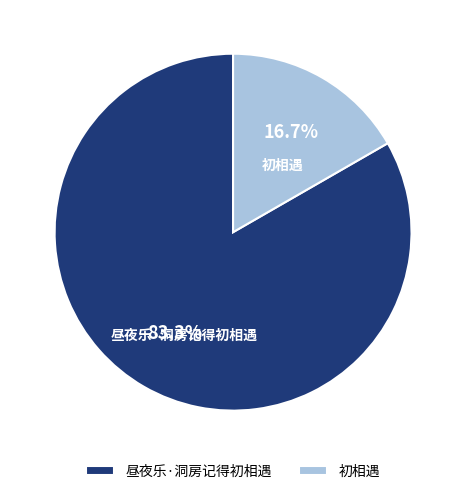

Rank the categories by value from highest to lowest.

昼夜乐·洞房记得初相遇, 初相遇